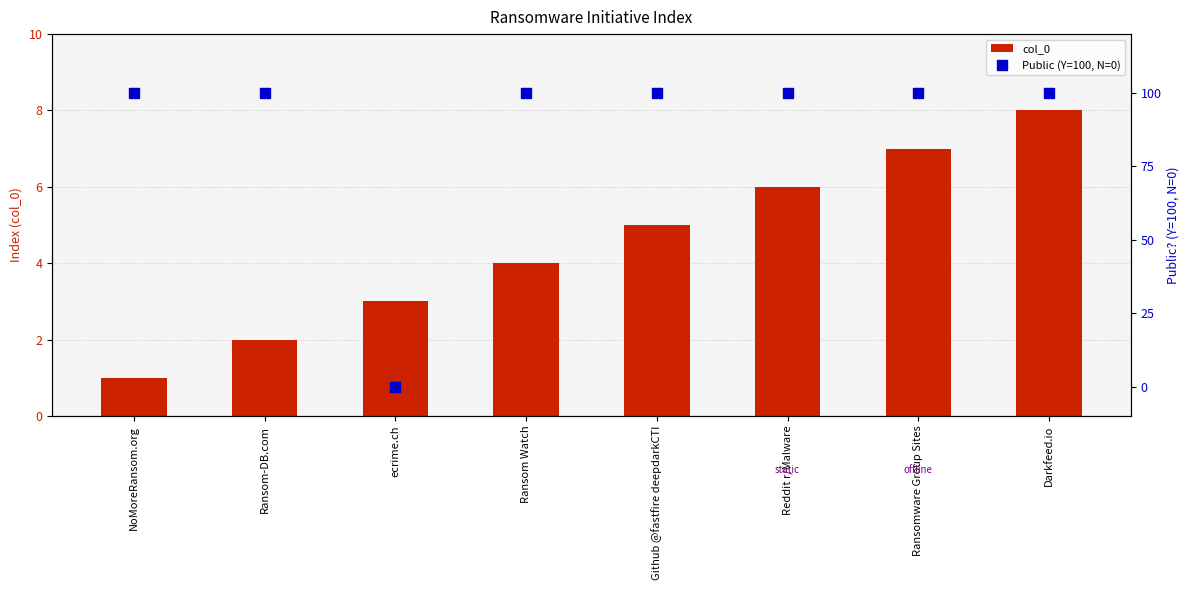

What is the maximum value for col_0?

8